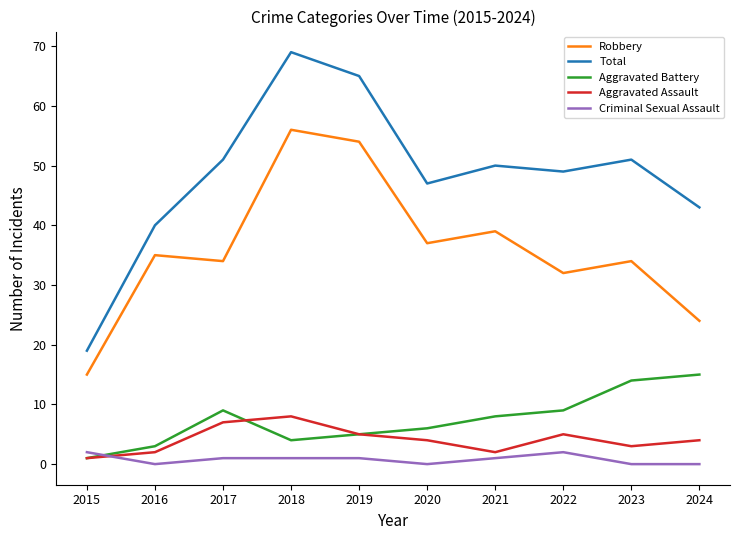

True or false: Aggravated Battery and Aggravated Assault cross at least once.

True